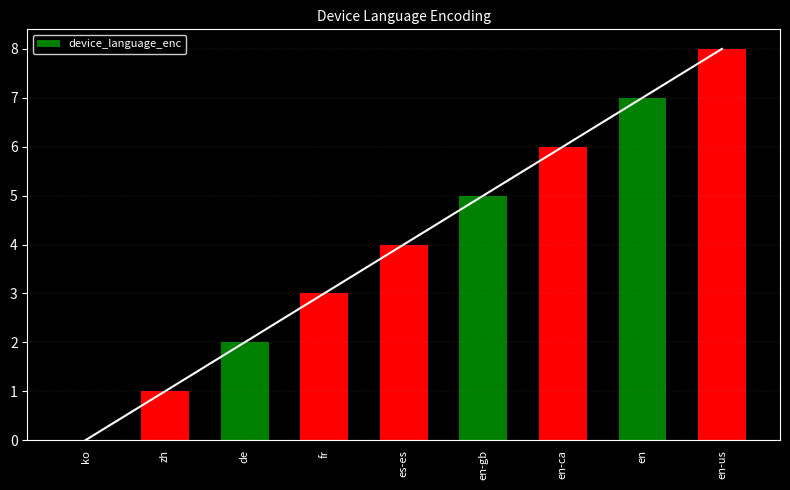

Reading left to right, transcribe all the data shown in this chart.

0	1	2	3	4	5	6	7	8